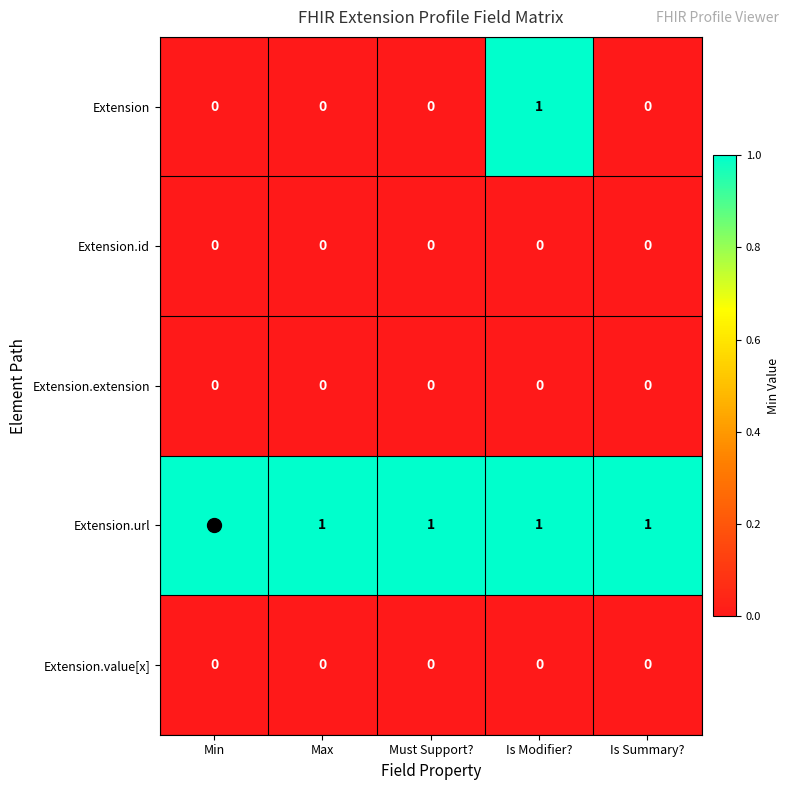

Which series has the largest total across all categories?

Extension.url